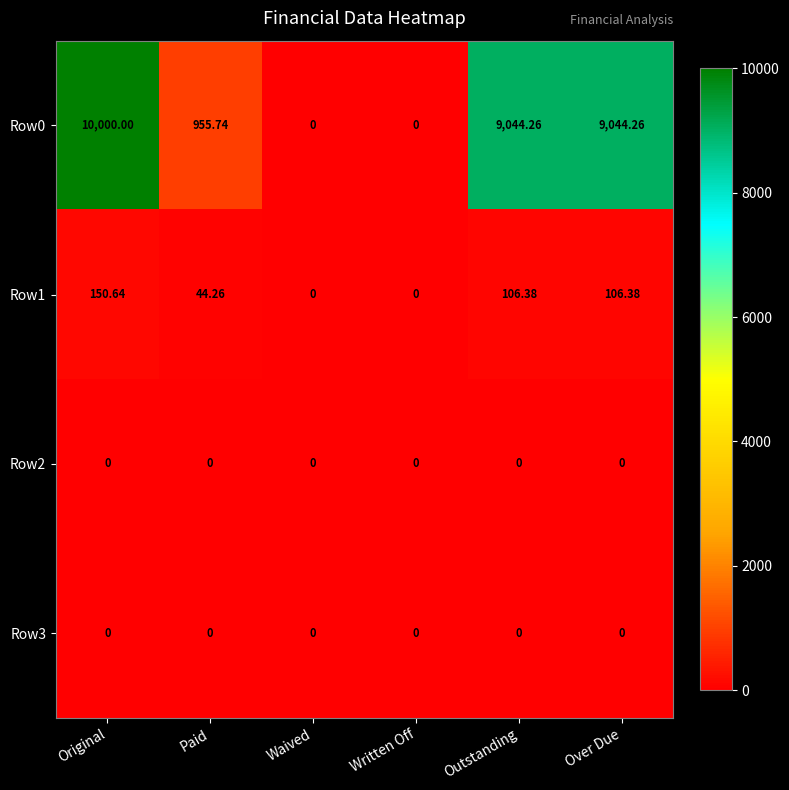

At which category is the sum across all series the highest?

Original